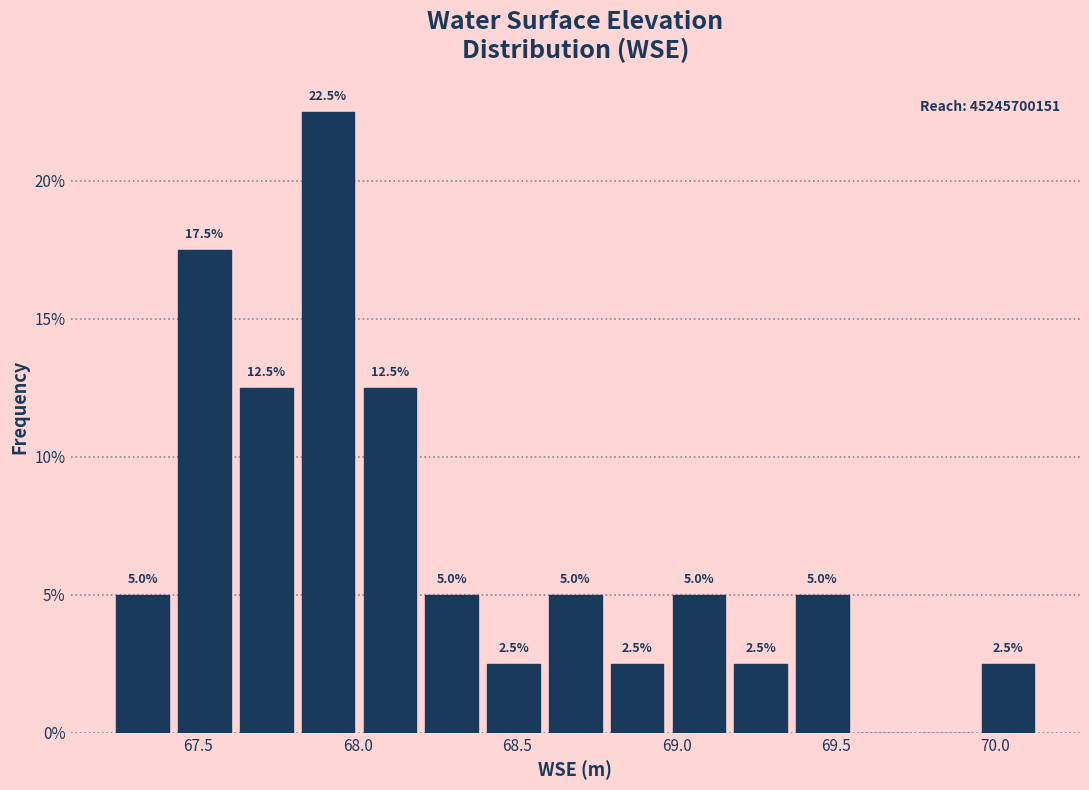

Read against the x-axis, roughly where is the centre of the tallest bar?

67.90